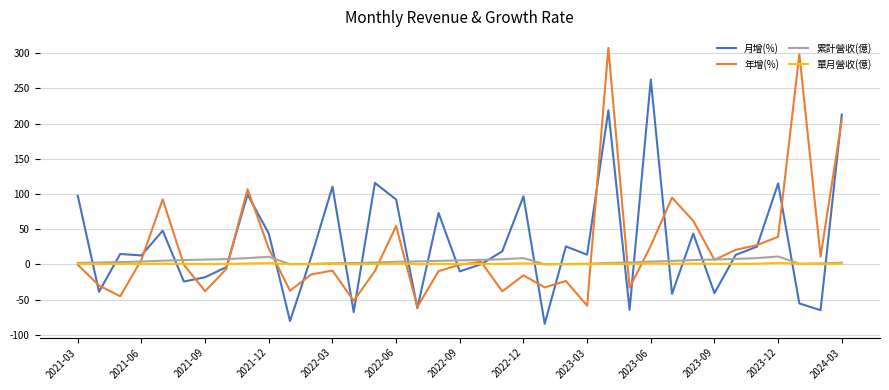

Which series has the largest range (max minus min)?

年增(%)